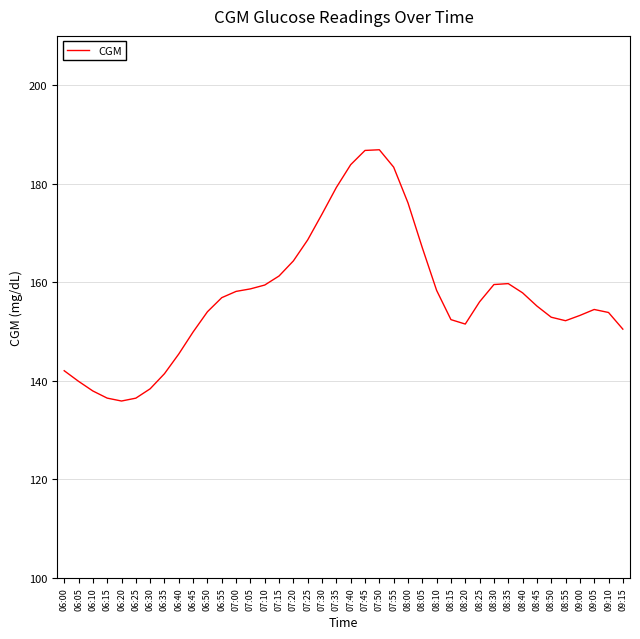

Approximately how many times larger is the value at 06:45 compared to 06:35?

1.1